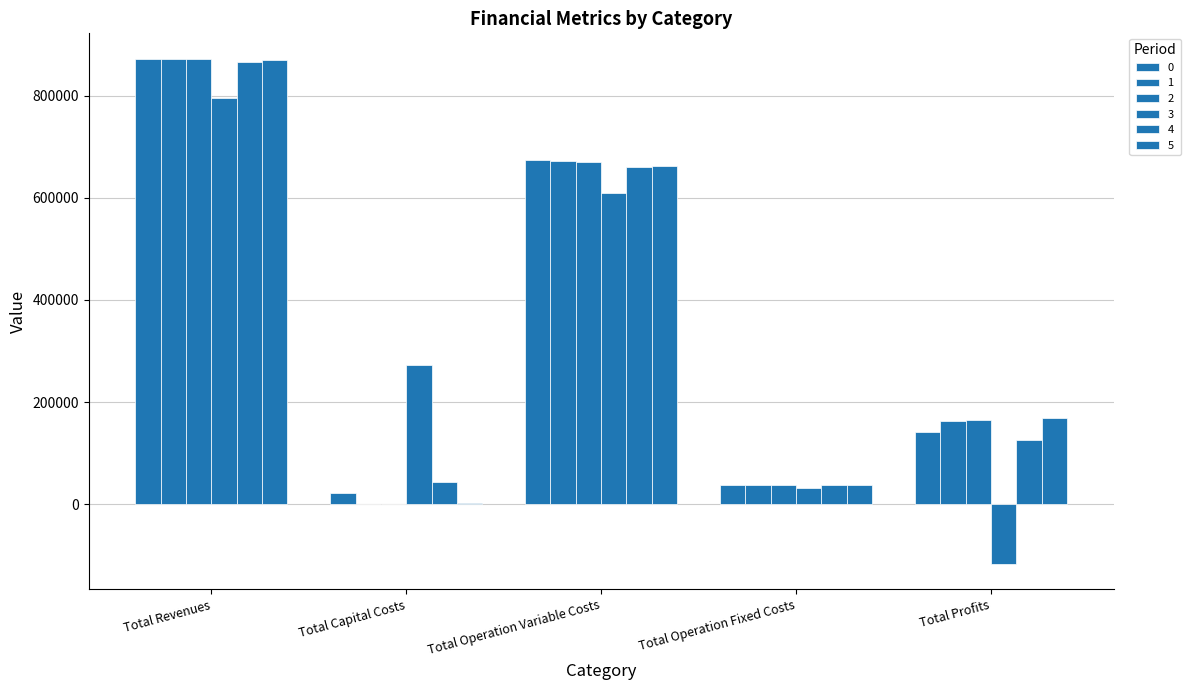

Which category has the lowest value across all series?

Total Profits